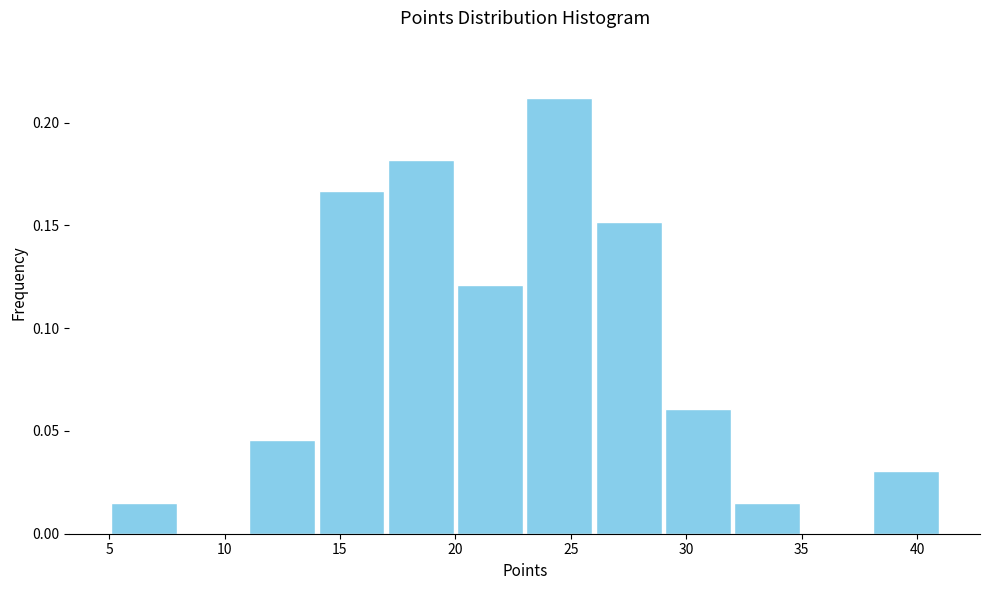

Reading left to right, transcribe this chart: for each bar, give the range it covers on the x-axis and its height. The values are not printed on the chart, so give them approximately, as read against the axis.

5 to 8: 0.015
8 to 11: 0
11 to 14: 0.045
14 to 17: 0.165
17 to 20: 0.180
20 to 23: 0.120
23 to 26: 0.210
26 to 29: 0.150
29 to 32: 0.060
32 to 35: 0.015
35 to 38: 0
38 to 41: 0.030